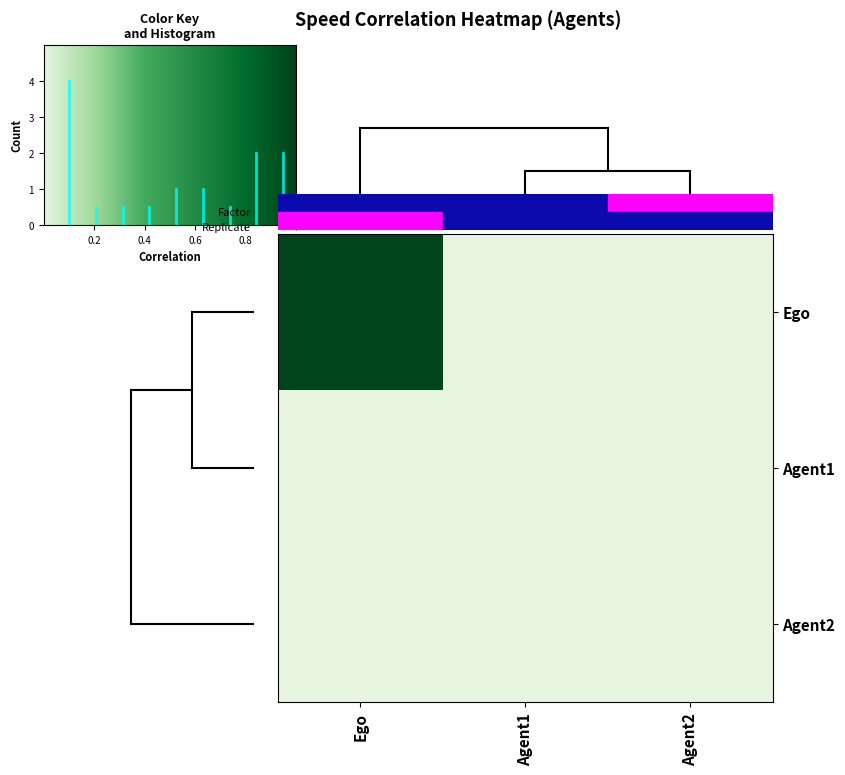

Reading left to right, what are all the values shown in this chart?

Ego: Ego=1.0	Agent1=0.0	Agent2=0.0
Agent1: Ego=0.0	Agent1=0.0	Agent2=0.0
Agent2: Ego=0.0	Agent1=0.0	Agent2=0.0